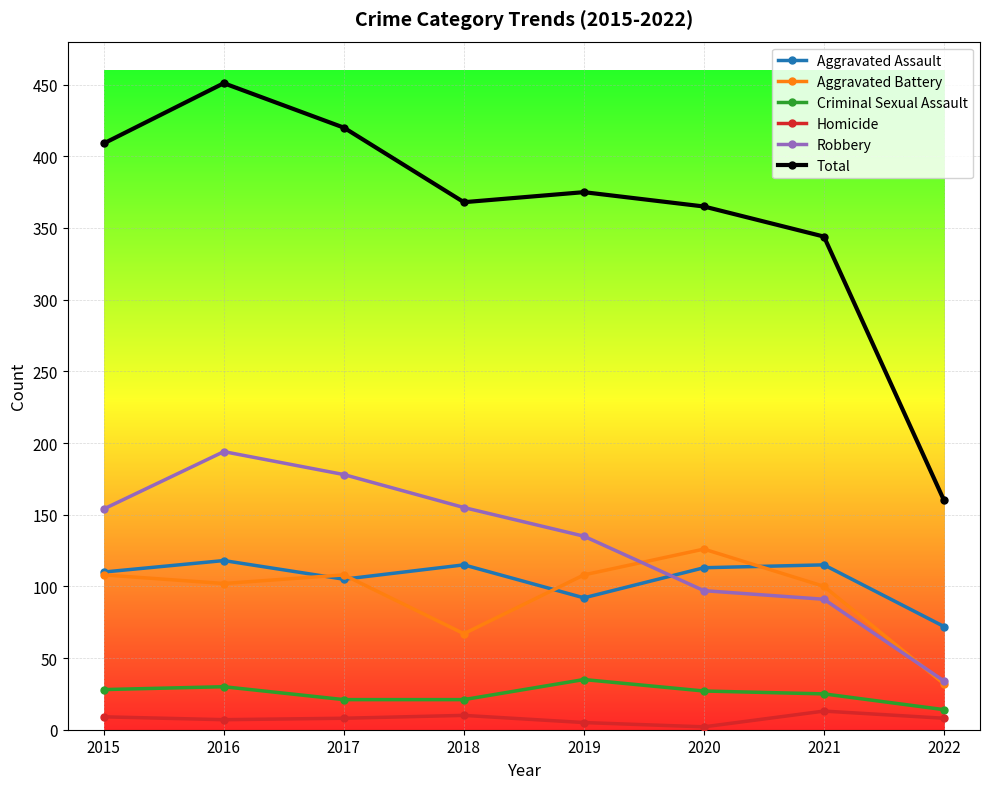

At which category does Aggravated Battery reach its first local peak?

2017